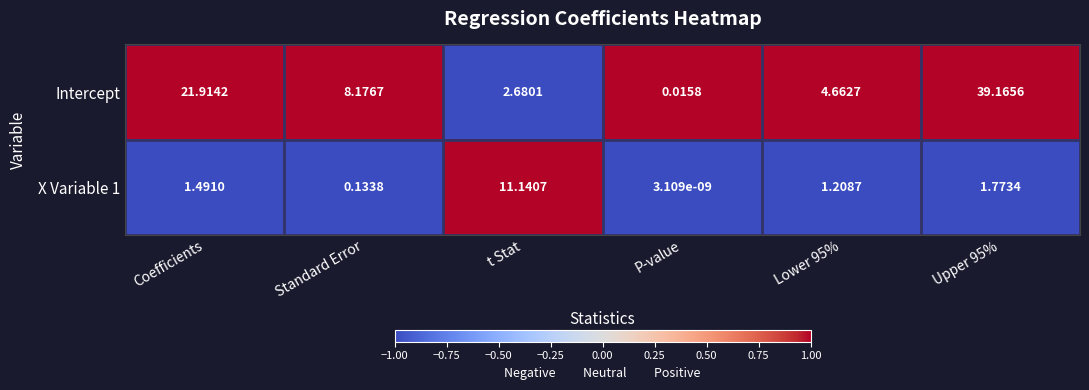

Which category has the lowest value in the Intercept series?

P-value